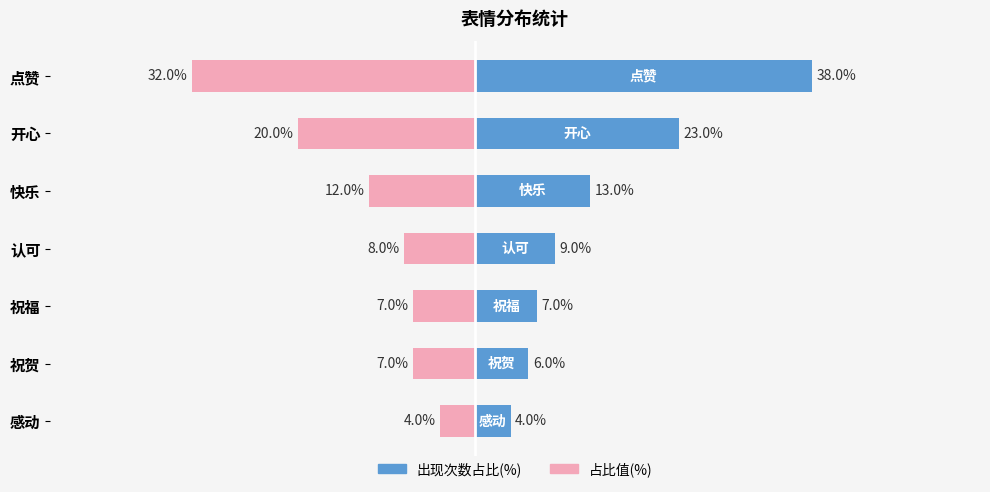

Rank the series by their average value, from lowest to highest.

占比值(%), 出现次数占比(%)